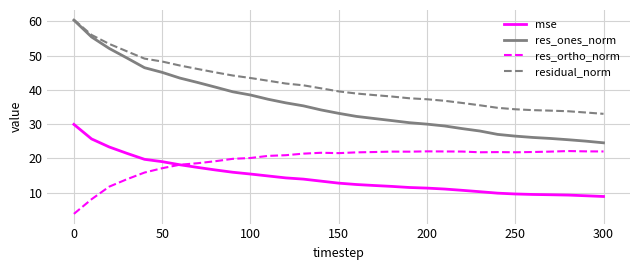

List the series in order of their overall mean, highest first.

residual_norm, res_ones_norm, res_ortho_norm, mse